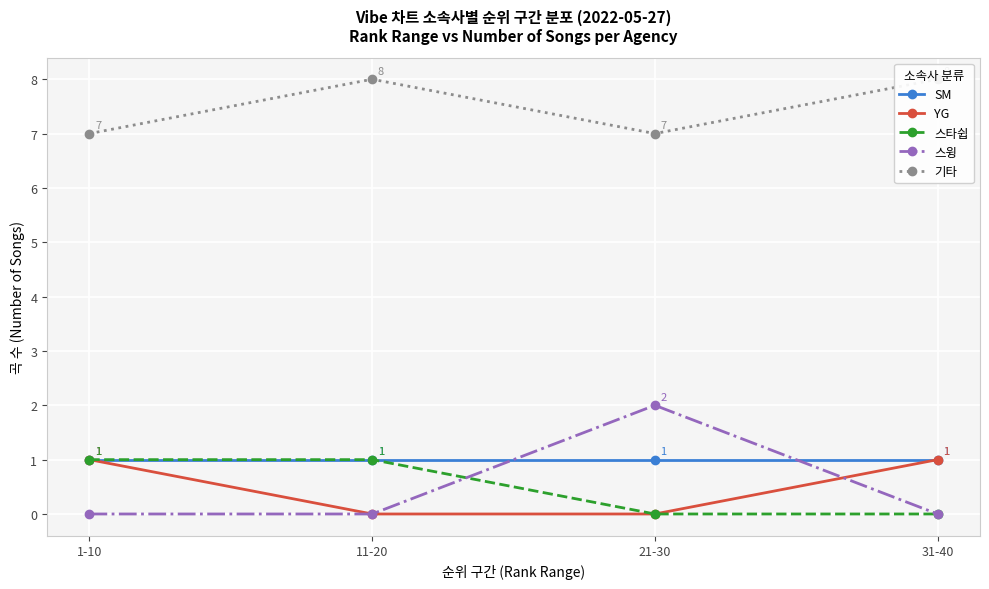

What is the sum of the SM values at 31-40 and 11-20?

2